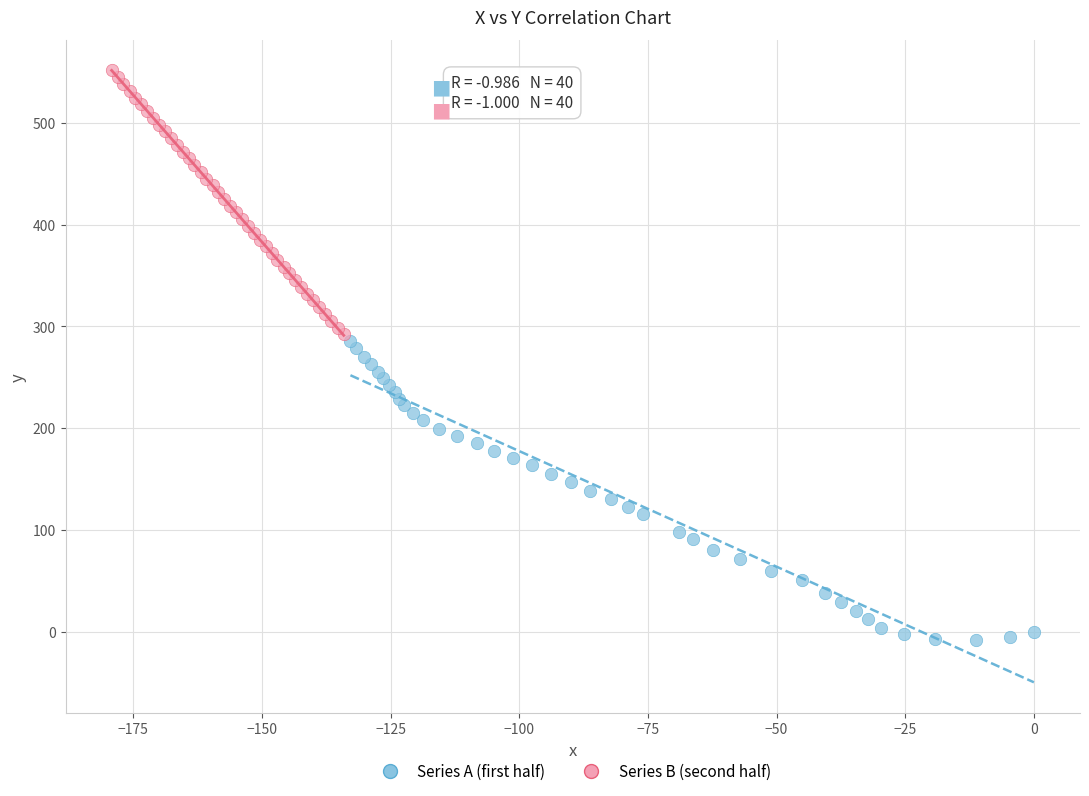

Which series has the widest spread of Y values?

Series A (first half)